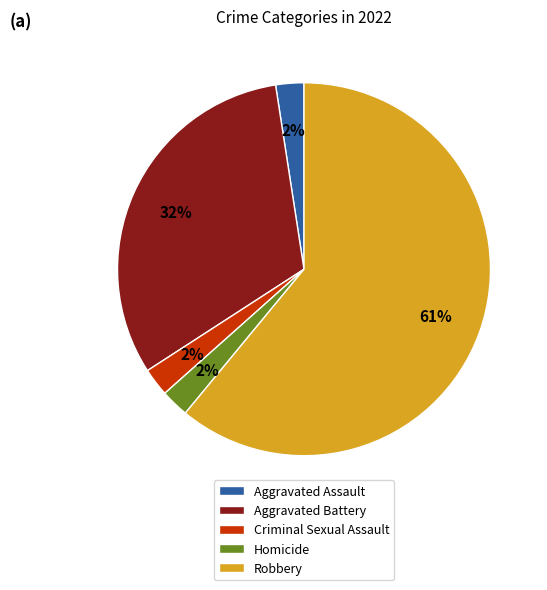

What is the ratio of the value at Criminal Sexual Assault to the value at Aggravated Assault?

1.0